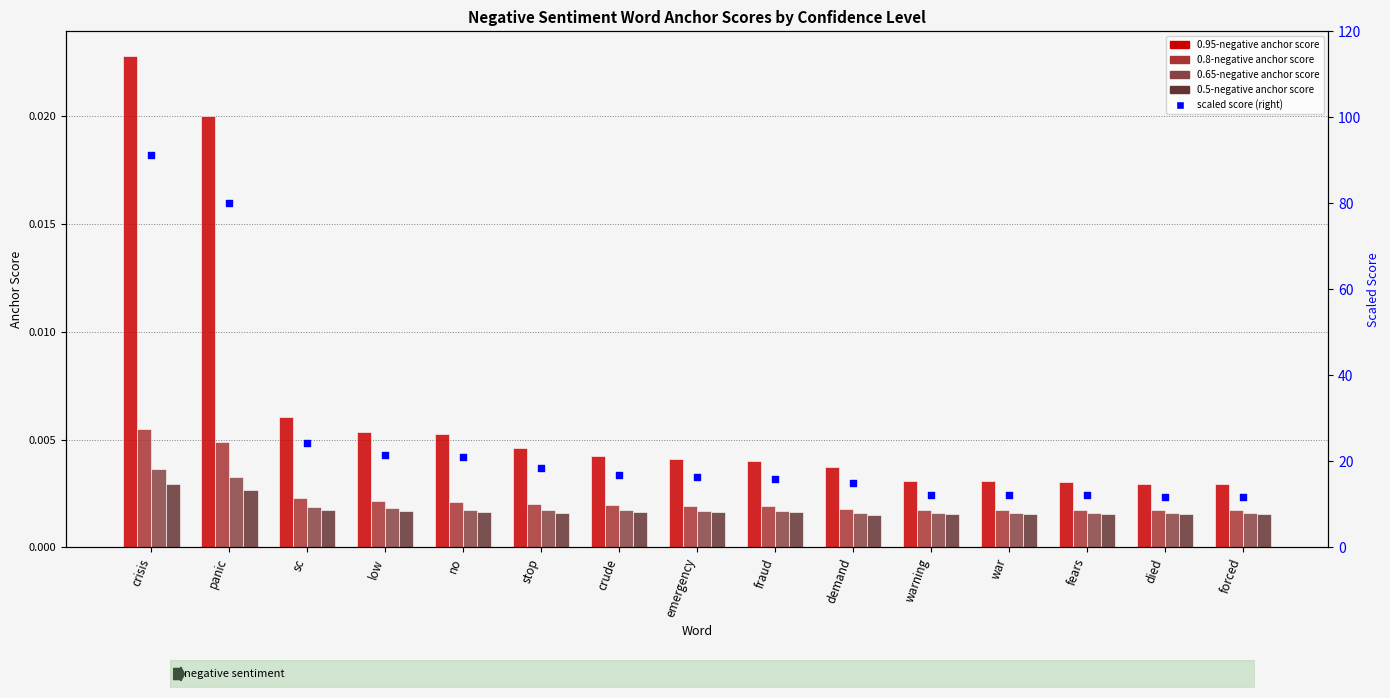

Which series contains the highest Y value?

scaled score (right)